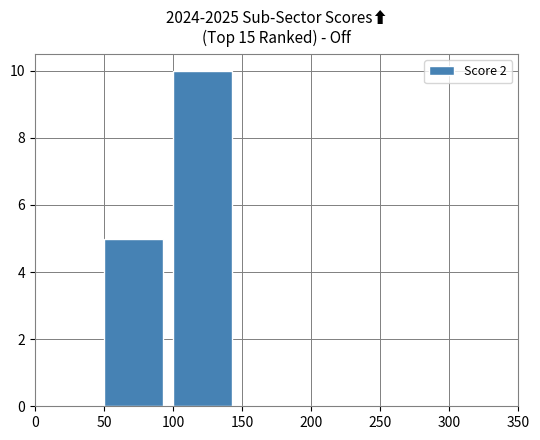

At which category does the chart reach its peak across all series?

100